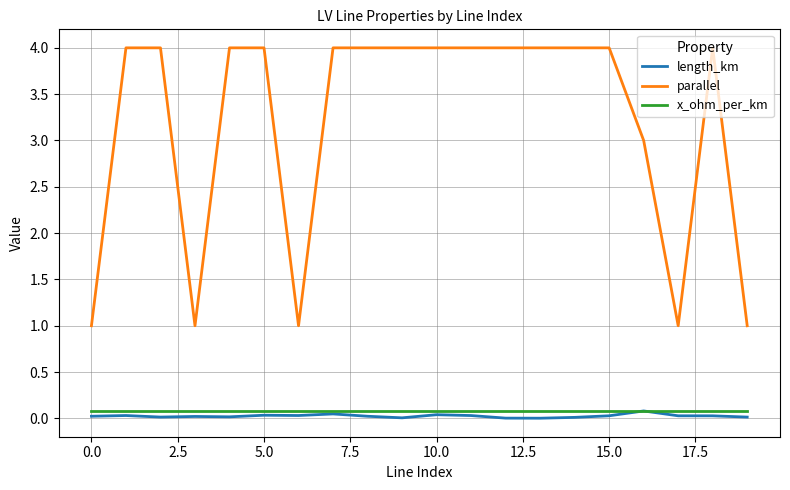

True or false: length_km and parallel intersect in this chart.

False